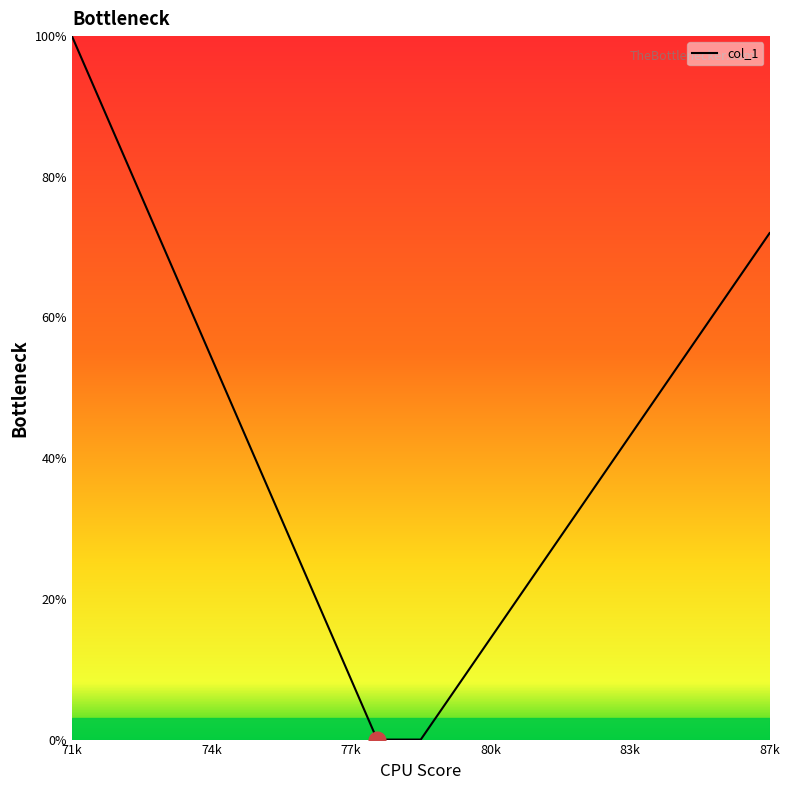

What is the maximum value shown in the chart?

100.0